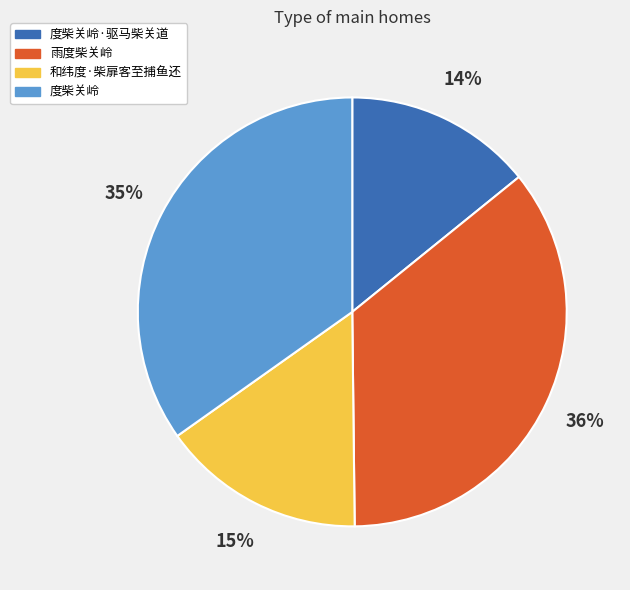

Is there a majority slice in this chart?

No